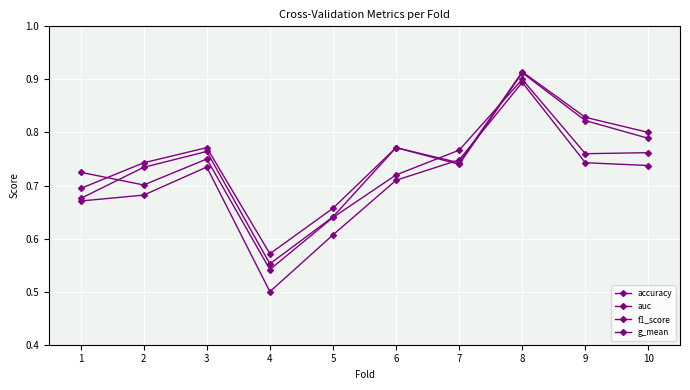

What is the value of the f1_score point at the 1st from the left?

0.7